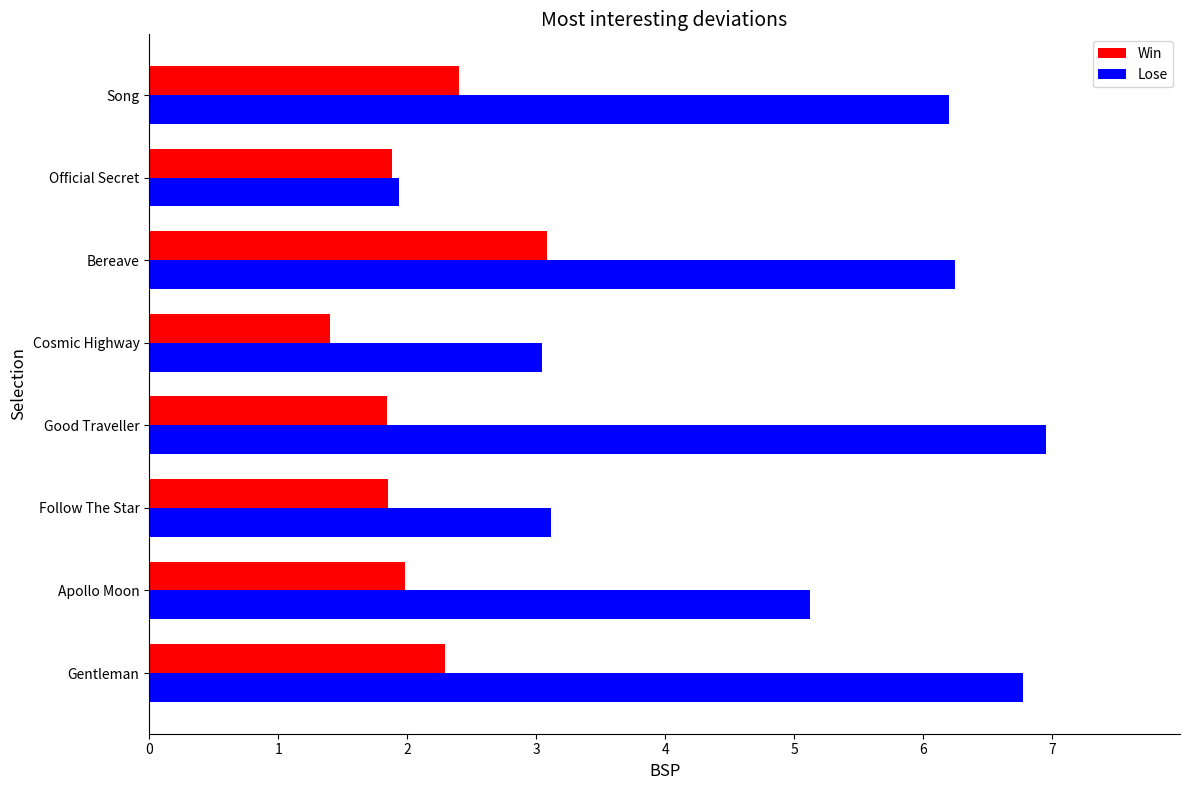

Count the number of data series in this chart.

2